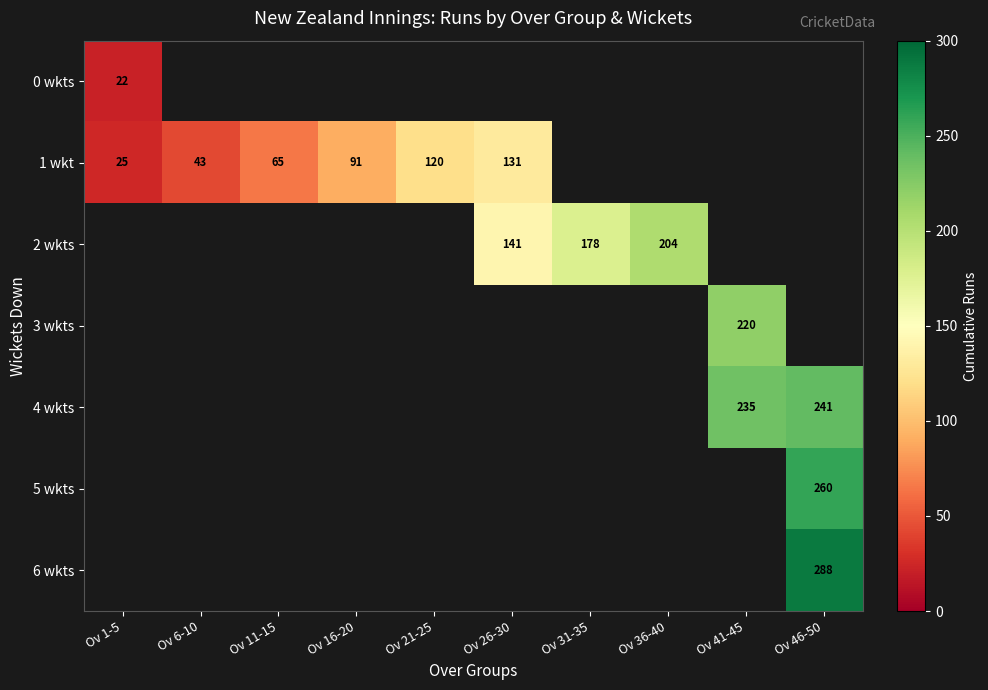

Is the value of 4 wkts at Ov 46-50 greater than the value of 2 wkts at Ov 31-35?

Yes